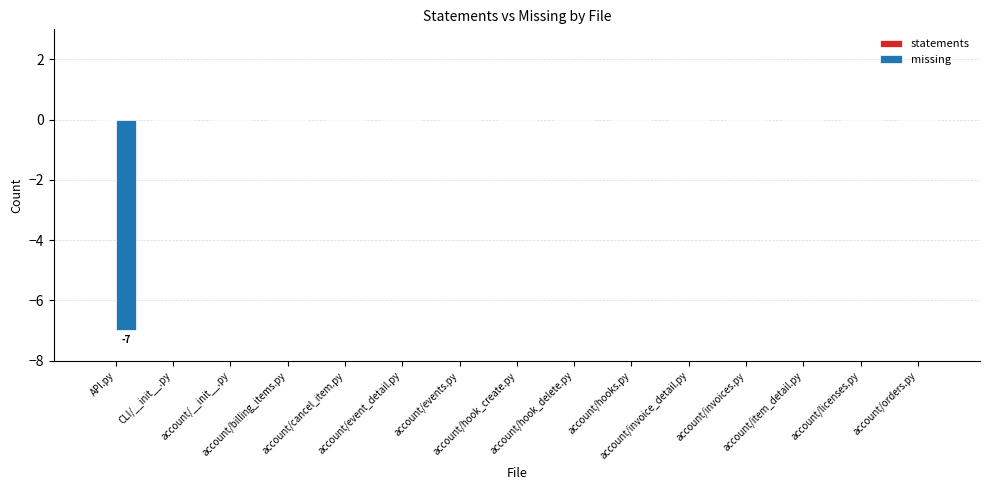

How many categories are shown in the chart?

15